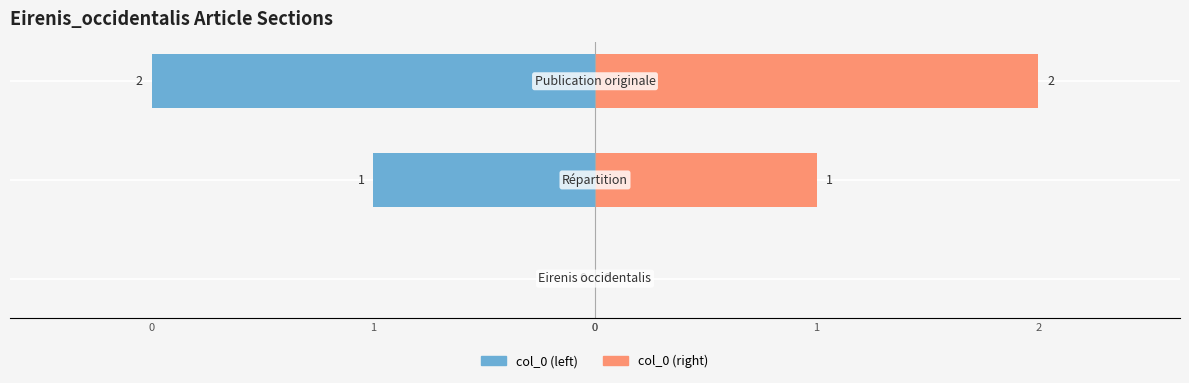

What is the total value across all series at Publication originale?

4